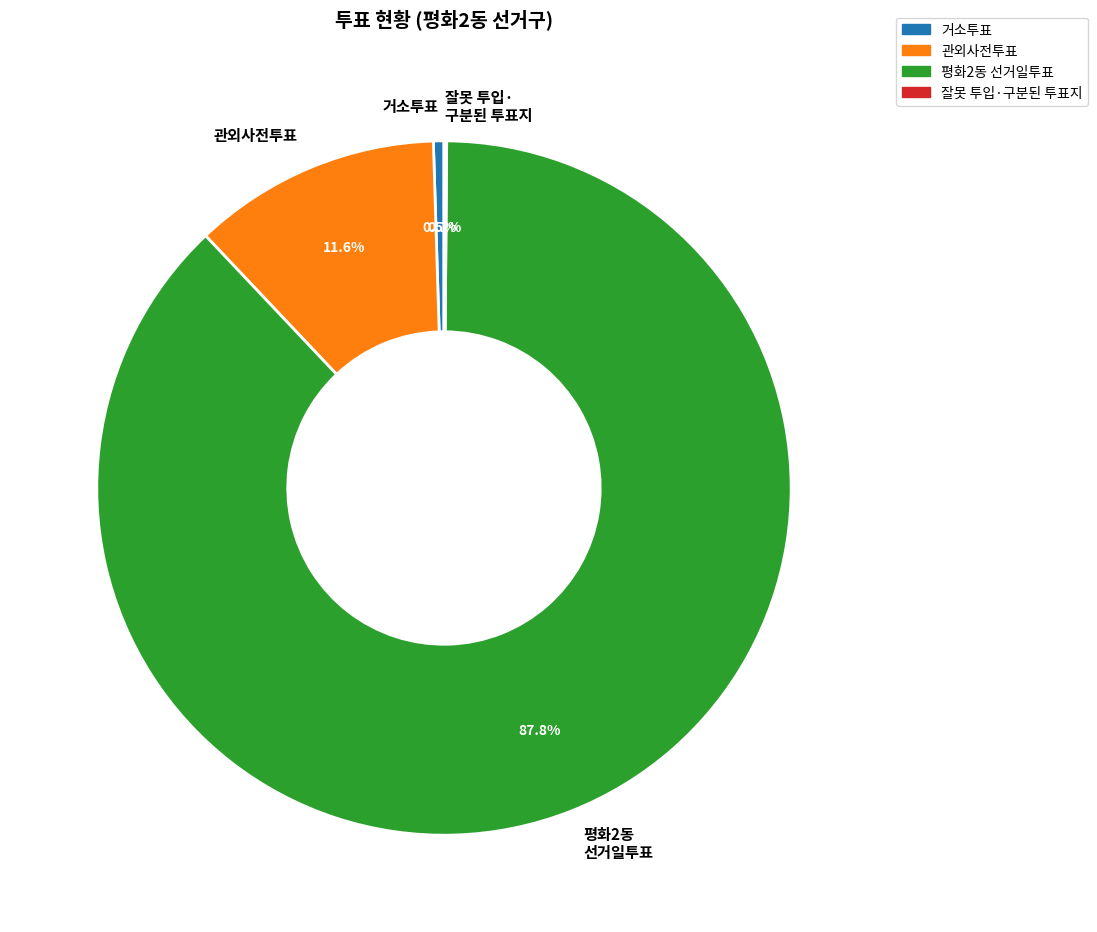

Which slice is the largest?

평화2동 선거일투표